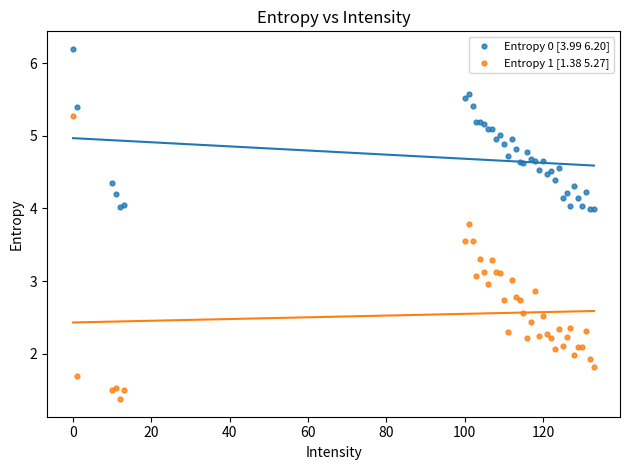

Which series has the widest spread of Y values?

Entropy 1 [1.38 5.27]